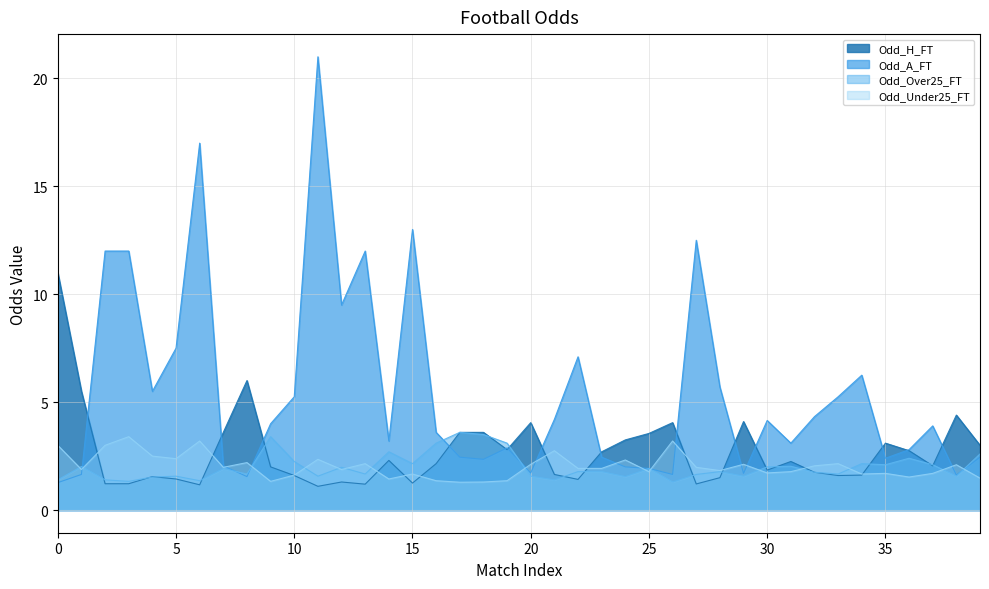

What is the maximum value for Odd_Over25_FT?

3.6